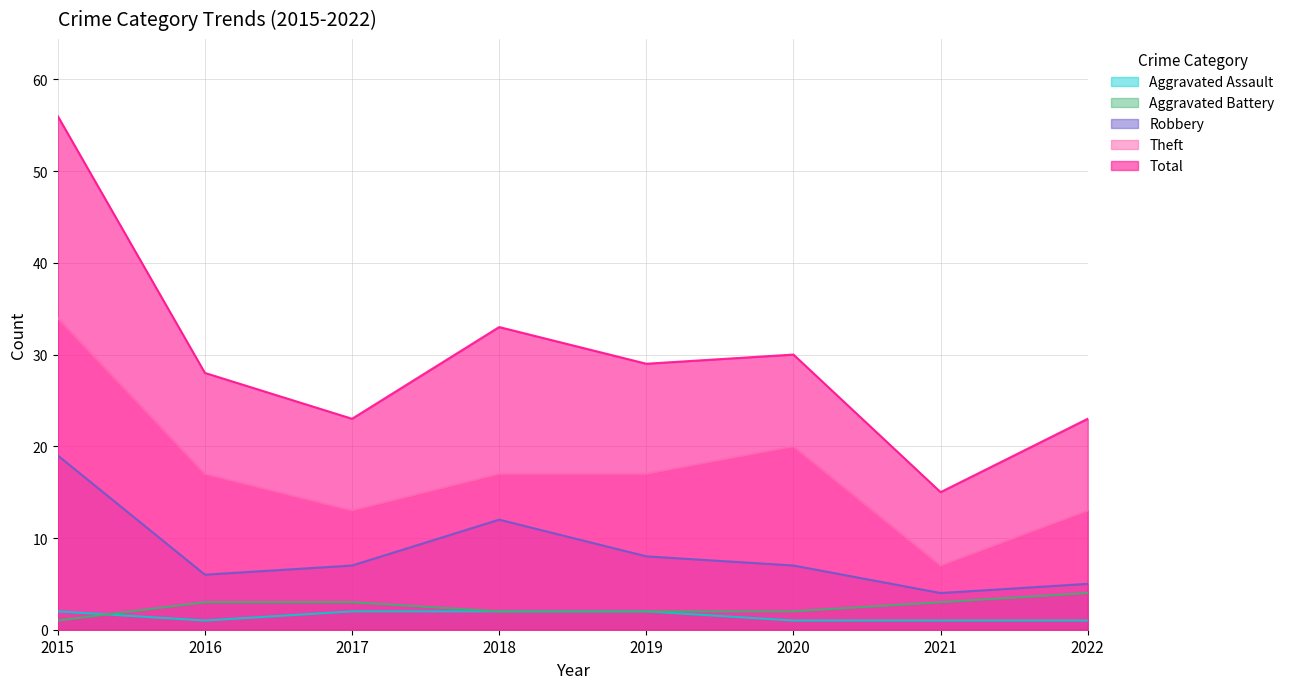

What is the difference between the maximum and second lowest values in the Aggravated Assault series?

1